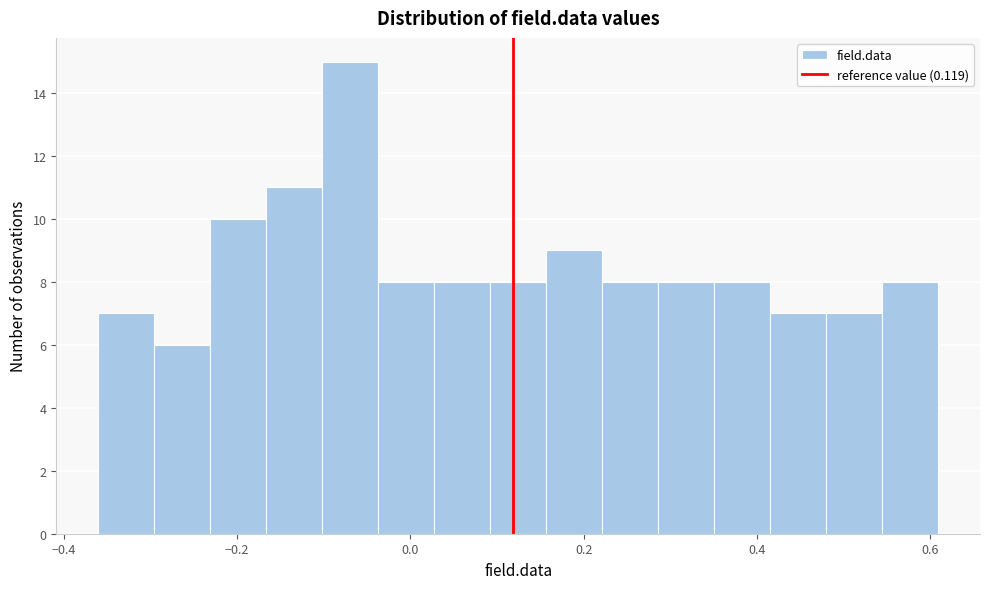

Around what value on the x-axis is the tallest bar? Give the approximate position of its centre, as read against the axis.

-0.06